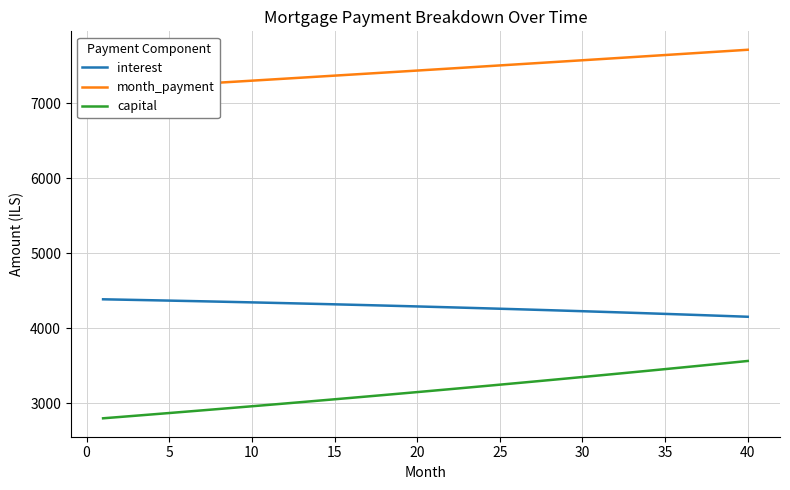

Reading left to right, transcribe all the data shown in this chart.

interest: 4383.0	4378.8	4374.5	4370.1	4365.6	4361.1	4356.4	4351.7	4346.9	4342.0	4337.0	4331.9	4326.7	4321.4	4316.1	4310.6	4305.1	4299.4	4293.7	4287.9	4281.9	4275.9	4269.8	4263.6	4257.3	4250.8	4244.3	4237.7	4231.0	4224.2	4217.2	4210.2	4203.1	4195.9	4188.5	4181.1	4173.5	4165.8	4158.1	4150.2
month_payment: 7179.2	7192.3	7205.5	7218.7	7232.0	7245.2	7258.5	7271.8	7285.2	7298.5	7311.9	7325.3	7338.7	7352.2	7365.7	7379.2	7392.7	7406.2	7419.8	7433.4	7447.1	7460.7	7474.4	7488.1	7501.8	7515.6	7529.3	7543.1	7557.0	7570.8	7584.7	7598.6	7612.5	7626.5	7640.5	7654.5	7668.5	7682.6	7696.7	7710.8
capital: 2796.2	2813.5	2831.0	2848.6	2866.3	2884.2	2902.1	2920.1	2938.3	2956.5	2974.9	2993.4	3012.0	3030.7	3049.6	3068.5	3087.6	3106.8	3126.1	3145.6	3165.1	3184.8	3204.6	3224.5	3244.6	3264.7	3285.0	3305.4	3326.0	3346.7	3367.5	3388.4	3409.5	3430.7	3452.0	3473.4	3495.0	3516.8	3538.6	3560.6